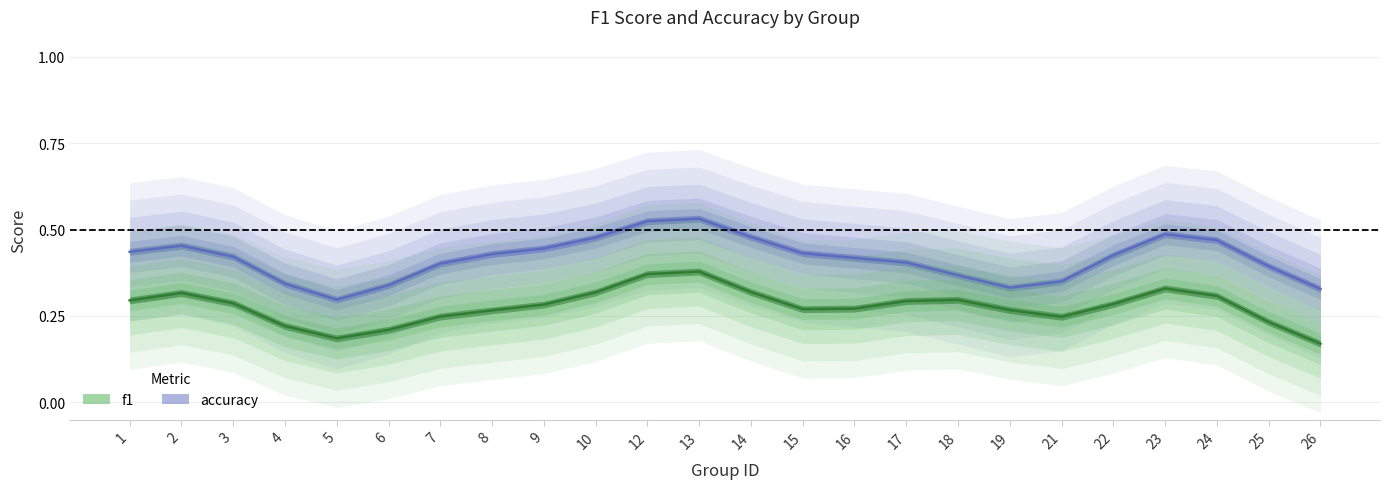

Between 9 and 26, which series saw the biggest shift?

accuracy